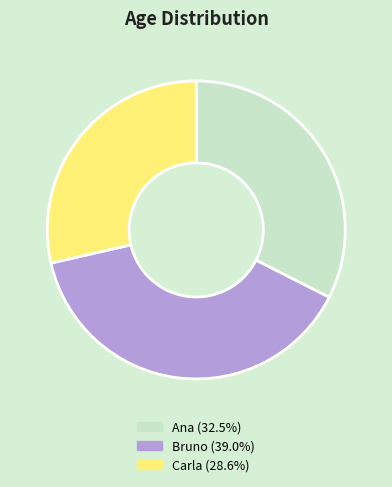

What is the largest slice in the pie chart?

Bruno